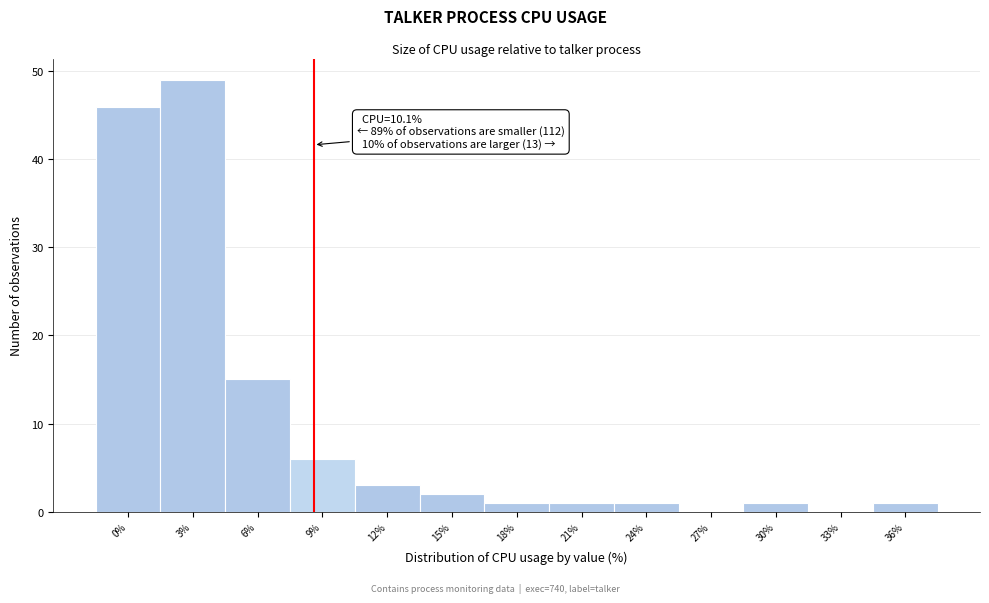

Reading right to left, transcribe all the data shown in this chart.

36%=1	33%=0	30%=1	27%=0	24%=1	21%=1	18%=1	15%=2	12%=3	9%=6	6%=15	3%=49	0%=46